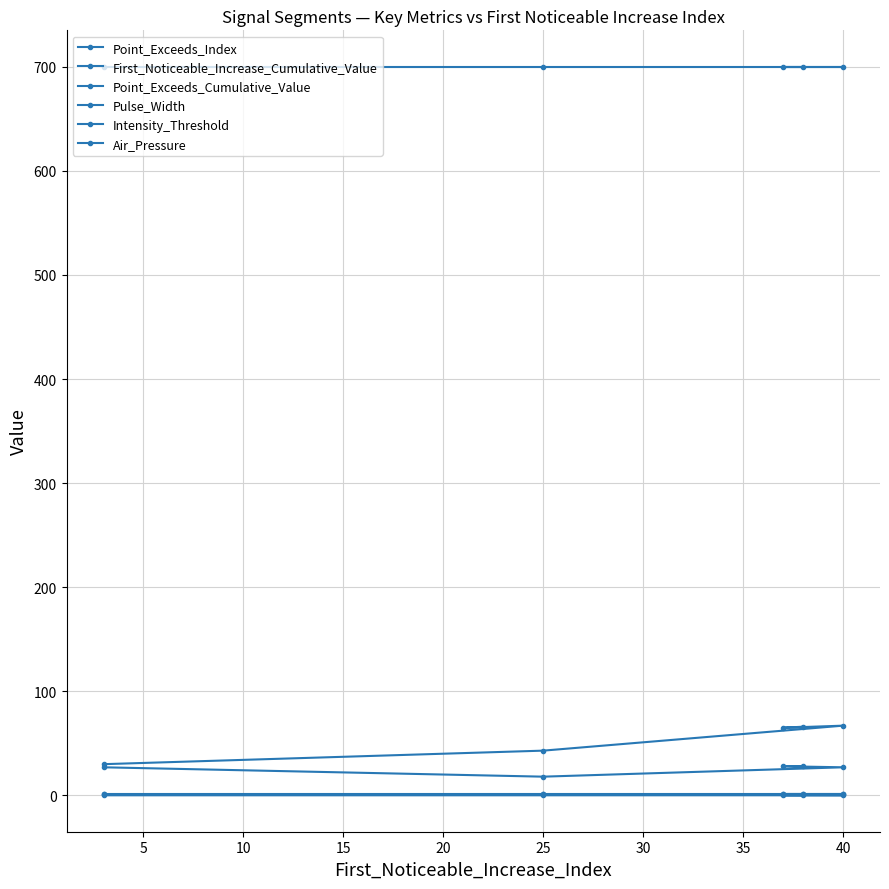

True or false: Intensity_Threshold and Point_Exceeds_Cumulative_Value cross at least once.

False